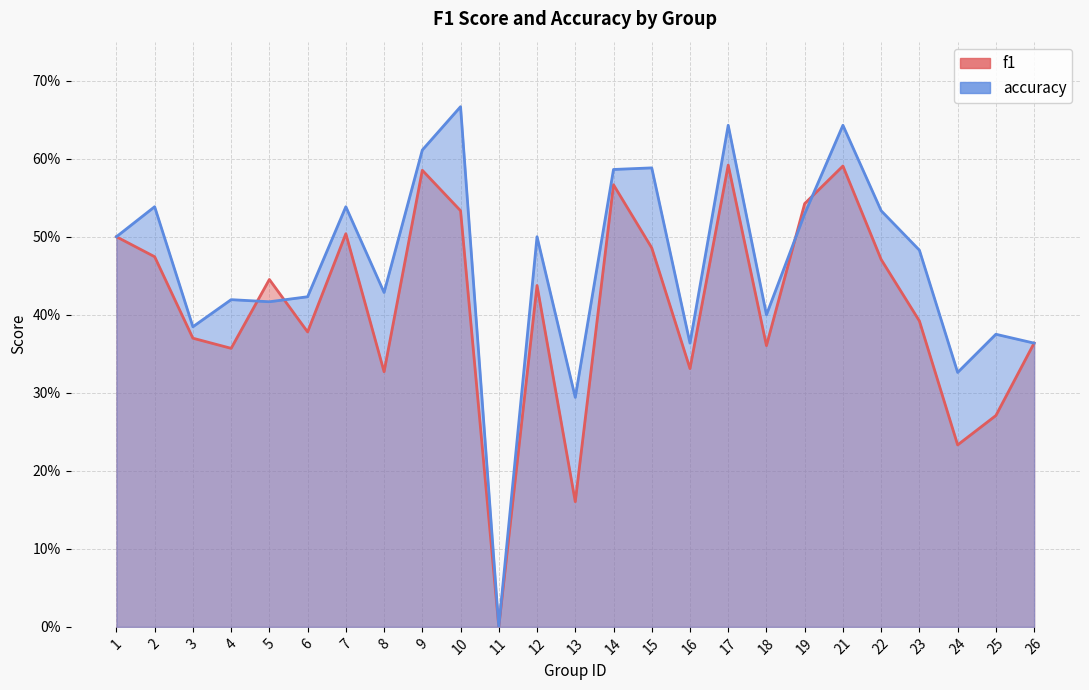

How many intersections are there between f1 and accuracy?

4